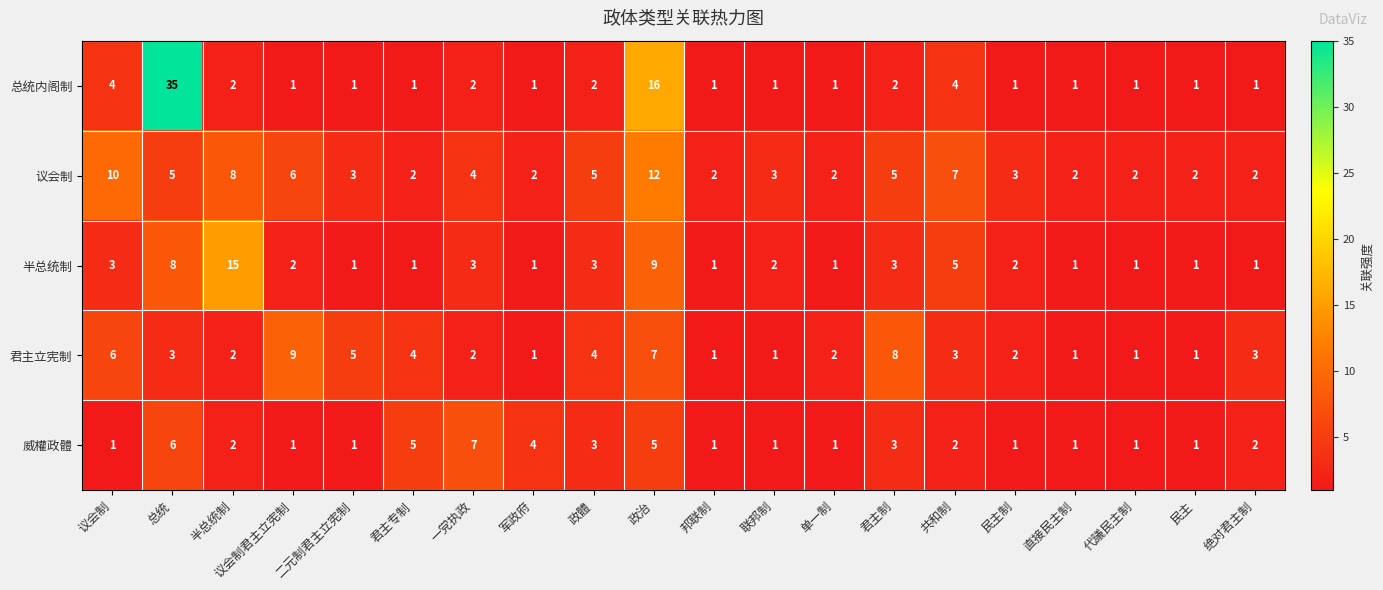

Where does the 君主立宪制 series first go above 3?

议会制